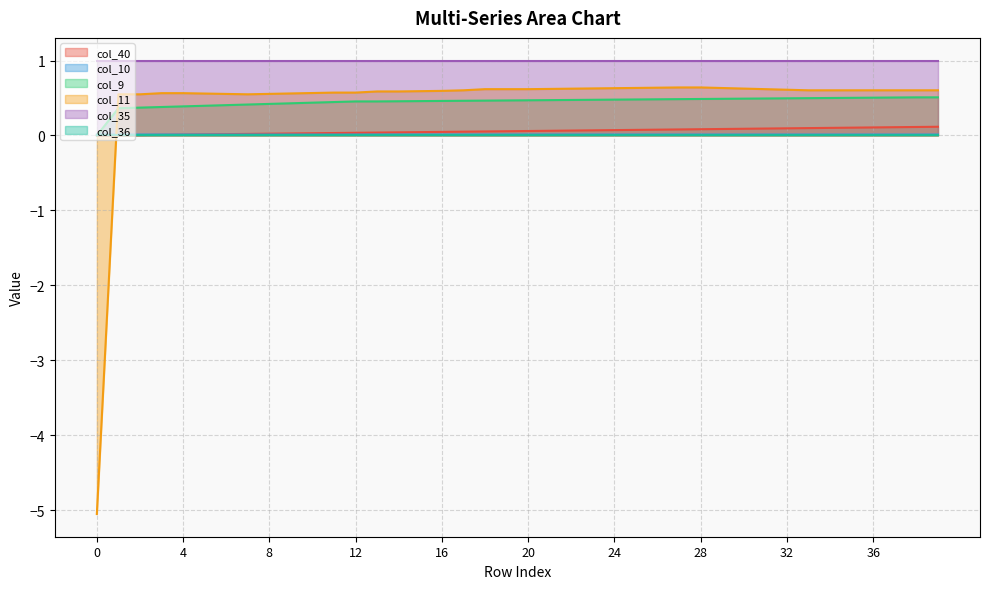

How many values in the col_11 series exceed 0?

39